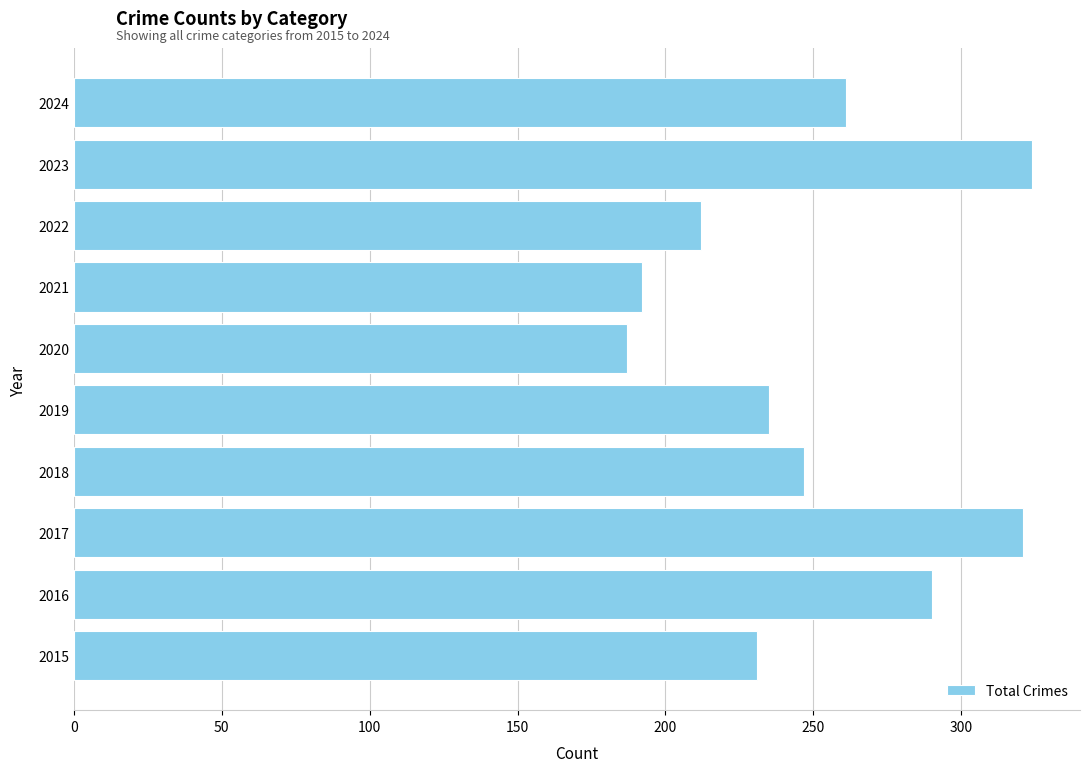

How many bars are there in total?

10